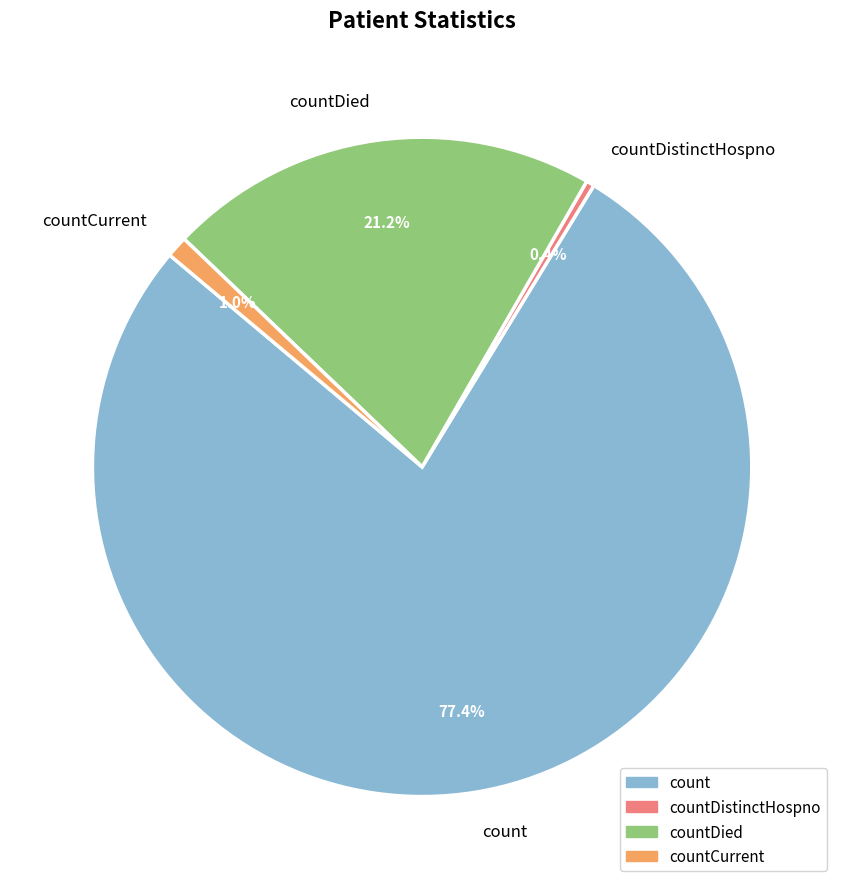

Count the number of slices in the pie.

4